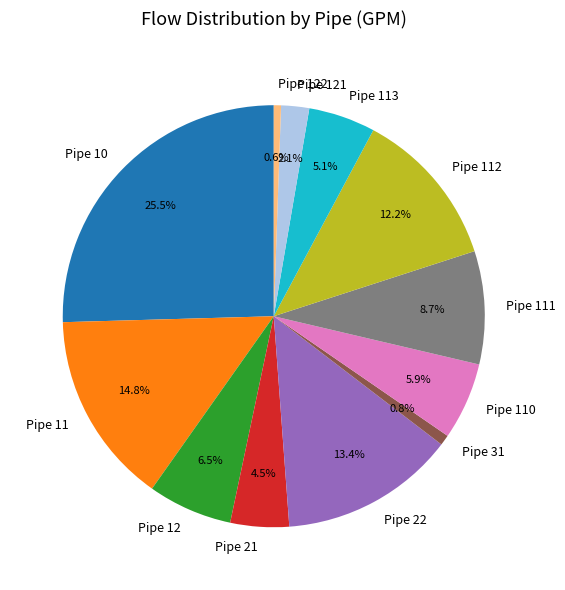

Do Pipe 21 and Pipe 112 together represent more than half of the pie?

No